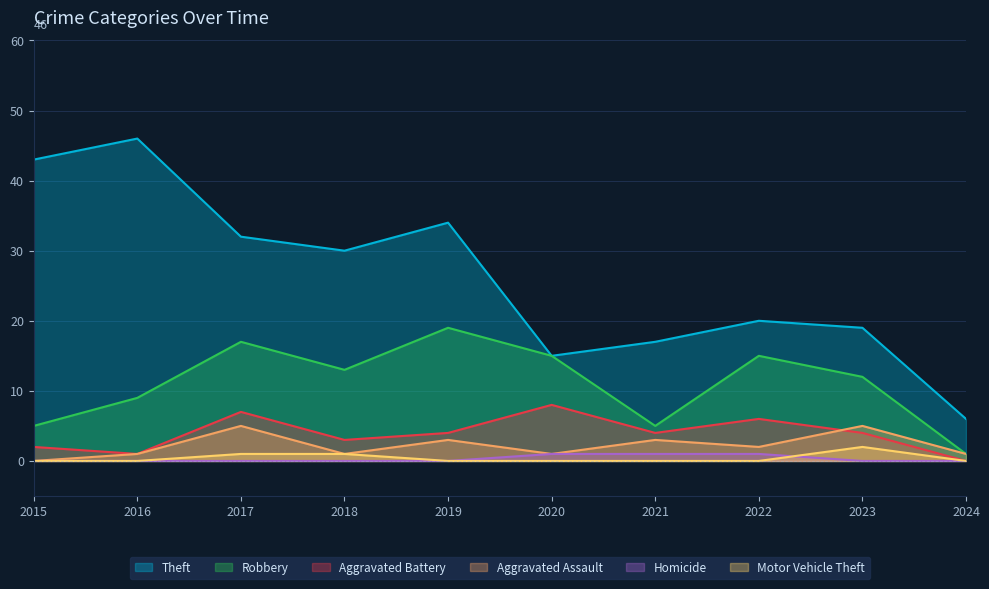

What is the greatest value displayed?

46